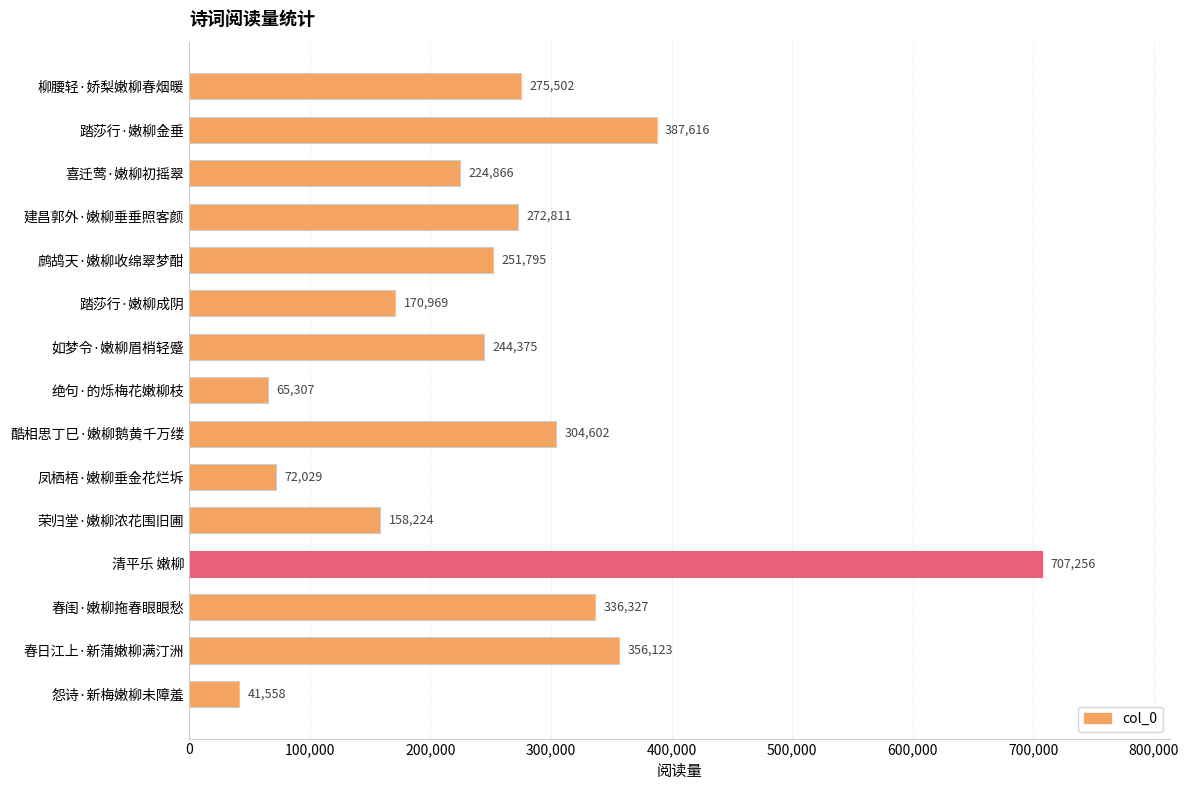

What is the value of the 1st bar from the top?

275502